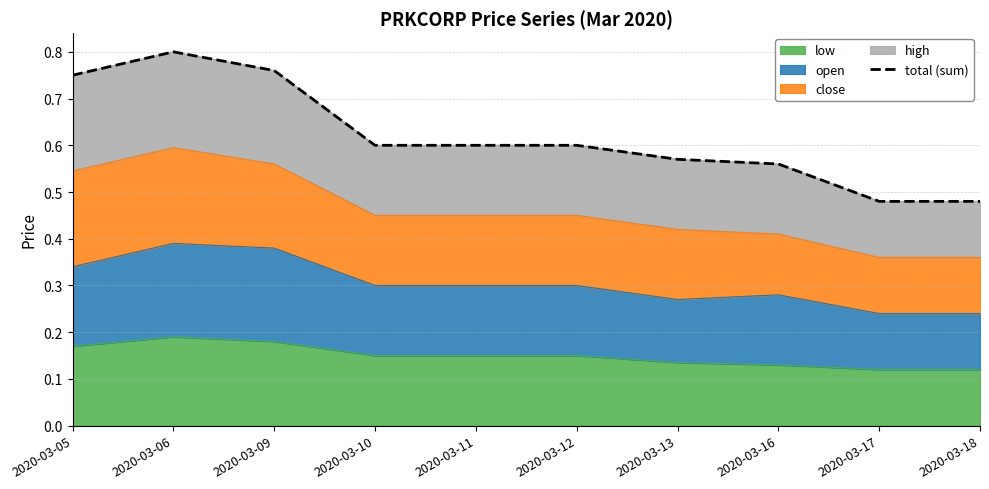

The value at 2020-03-09 is 0.8. True or false?

True